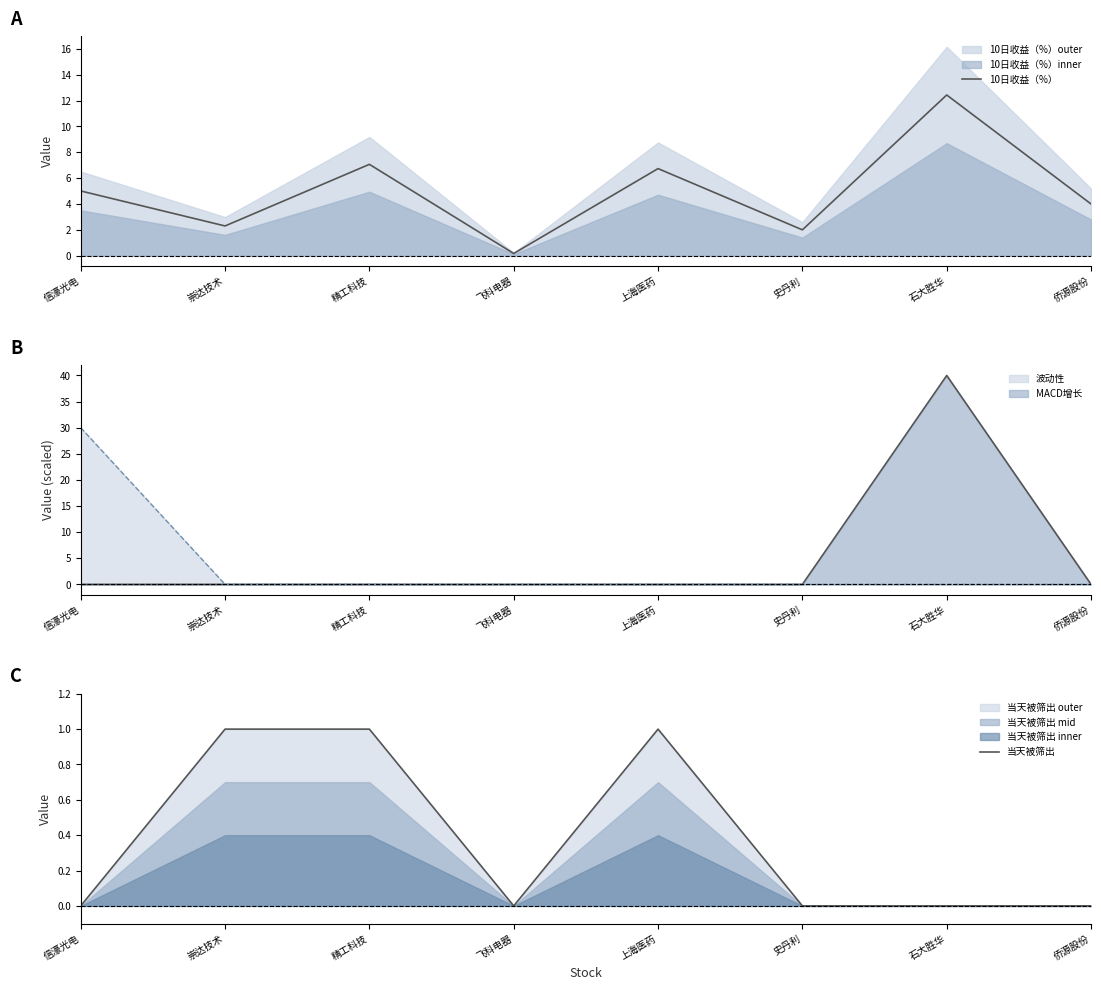

Is it true that 波动性 equals 19 at 石大胜华?

False